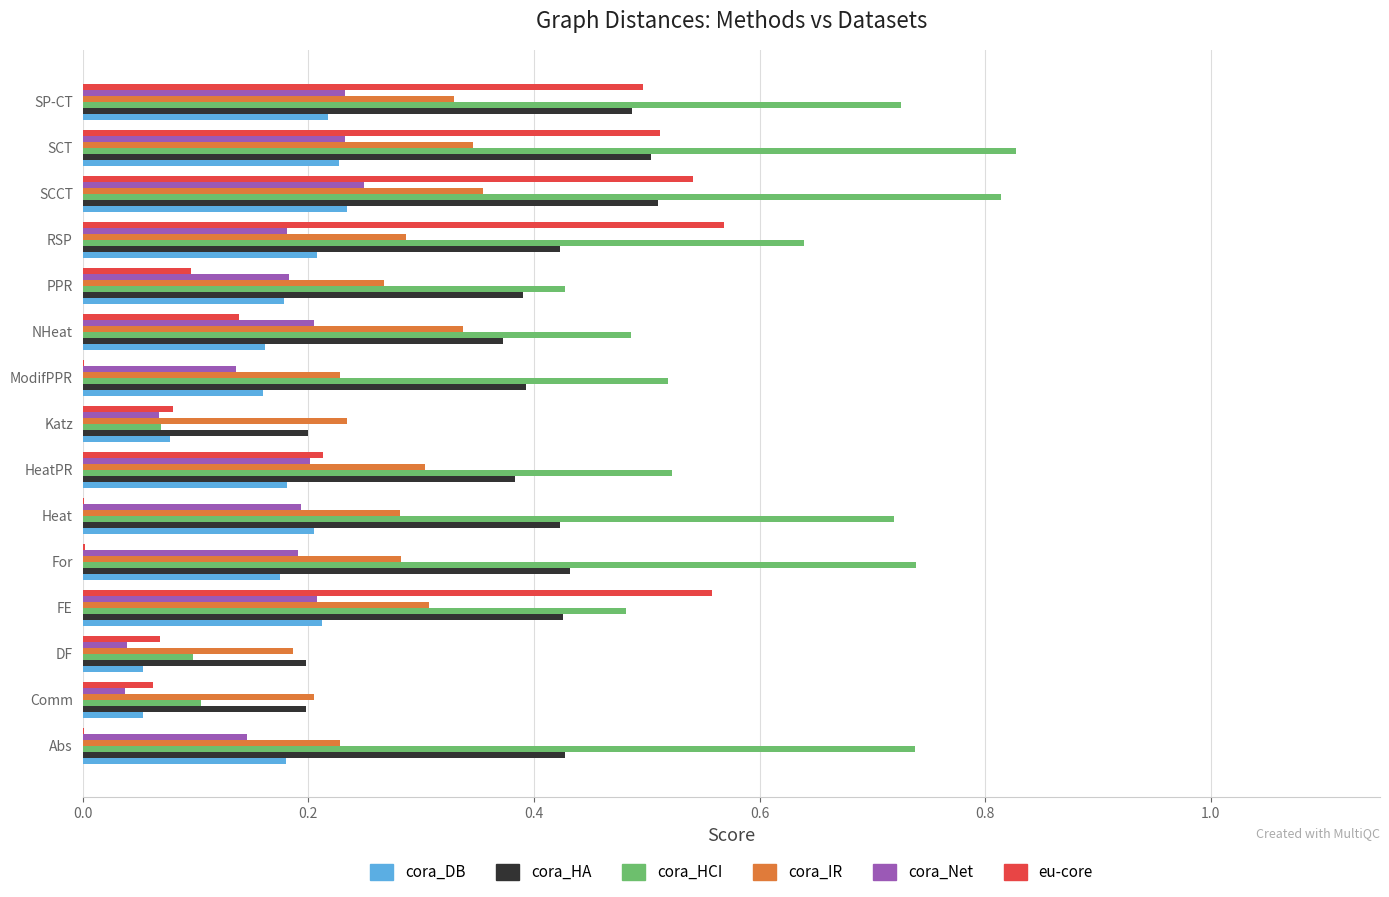

How many cora_DB values are between 0 and 1?

15